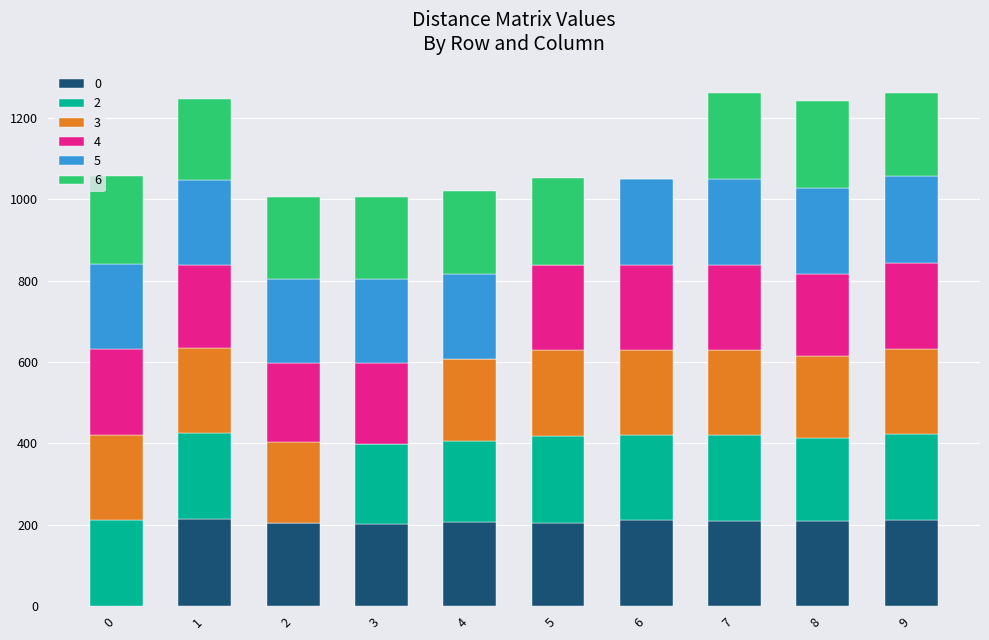

How many data points does each series have?

10